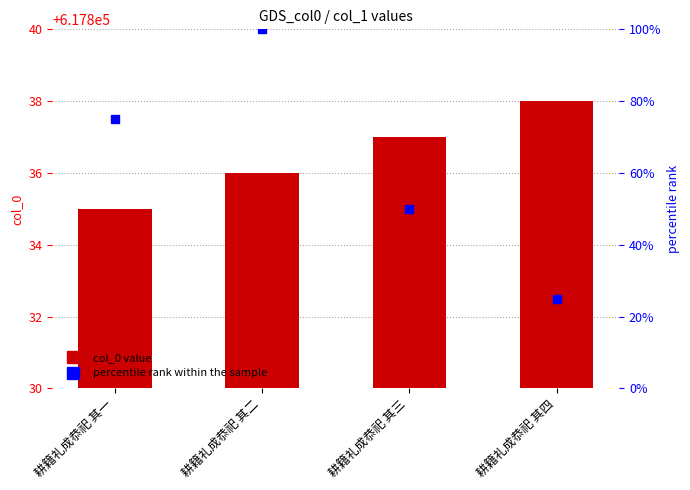

List the labels in order of value, smallest first.

耕籍礼成恭祀 其一, 耕籍礼成恭祀 其二, 耕籍礼成恭祀 其三, 耕籍礼成恭祀 其四